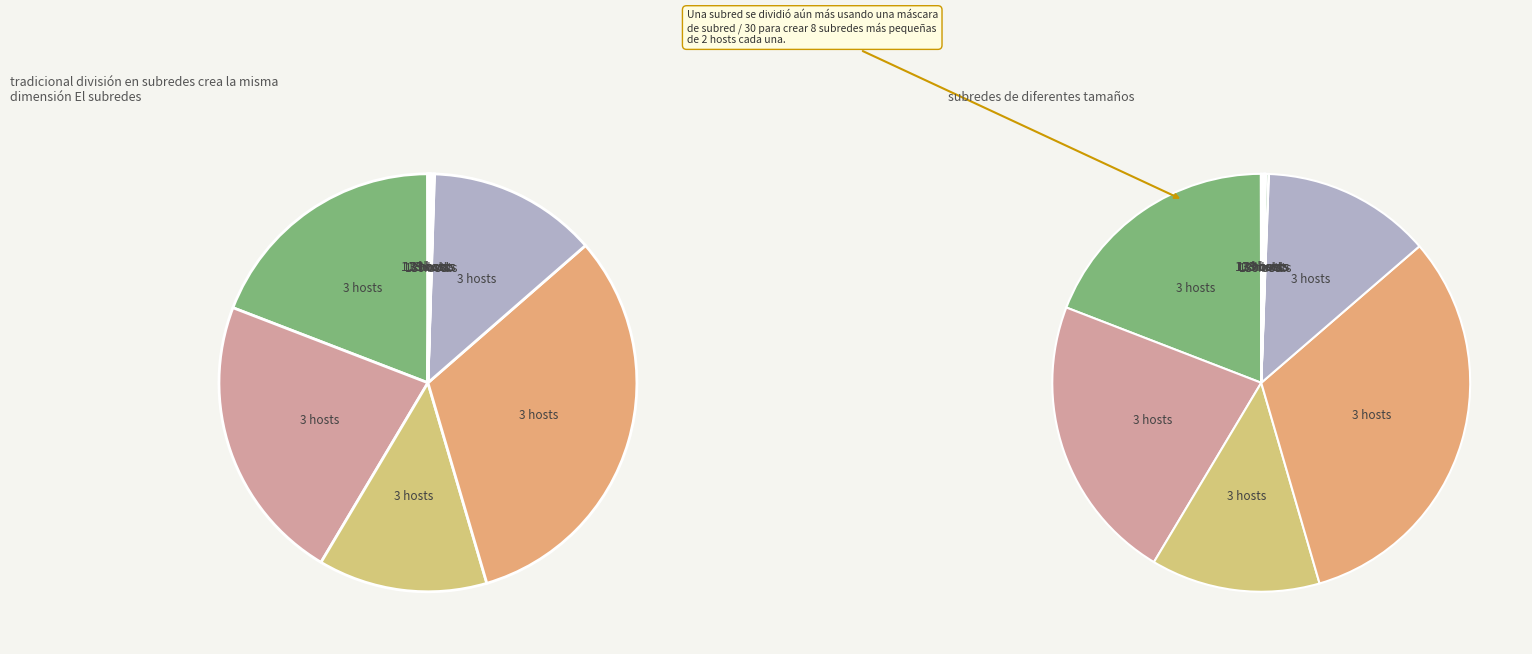

Count the number of slices in the pie.

12